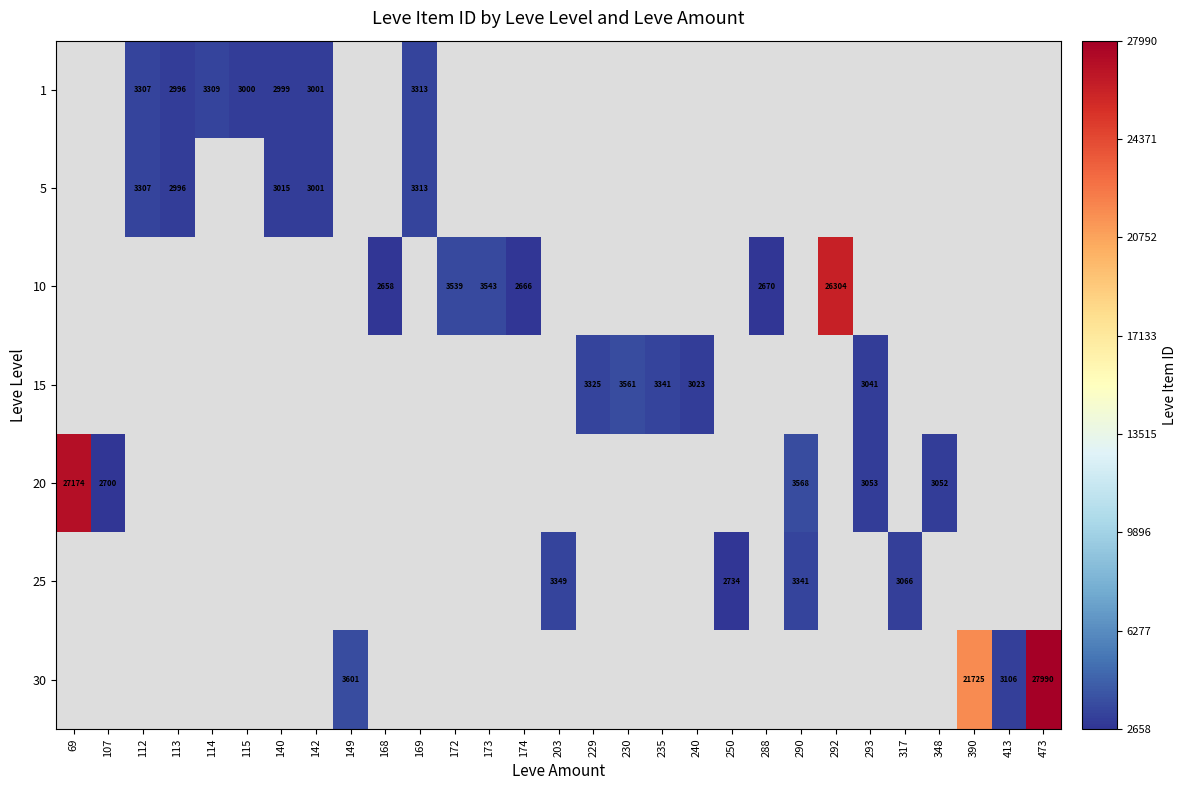

The value of 20 at 69 is 27174. True or false?

True